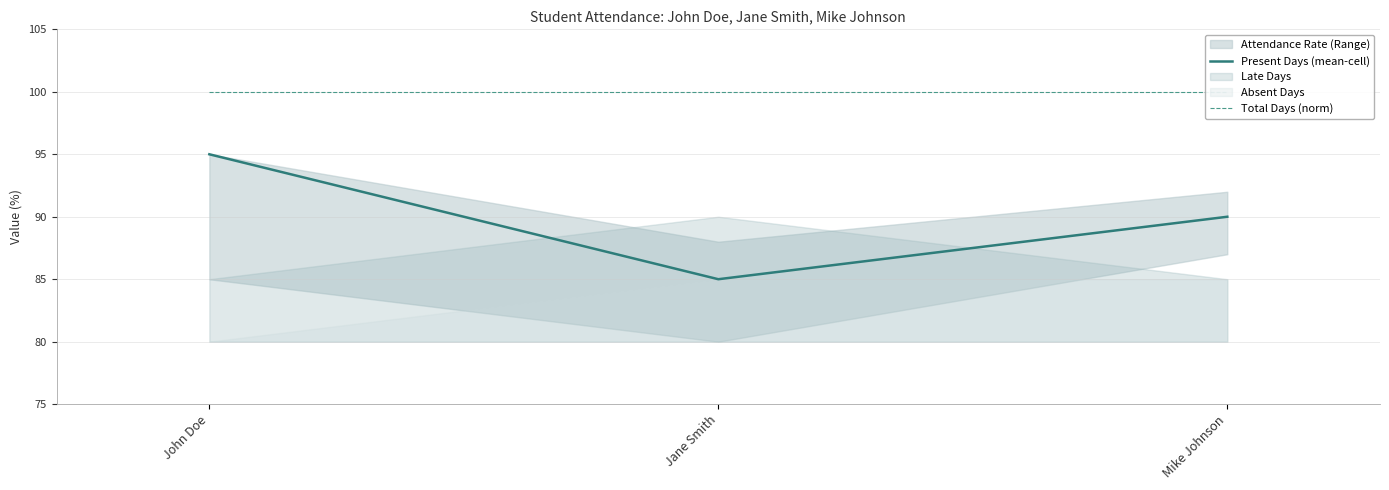

What value does the Present Days (mean-cell) series have at John Doe?

95